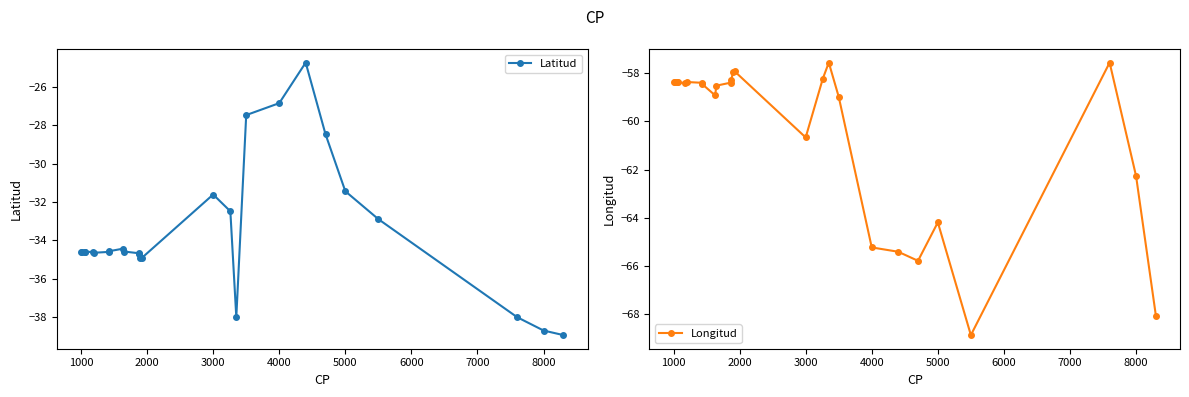

At which label is Longitud closest to -63?

8000